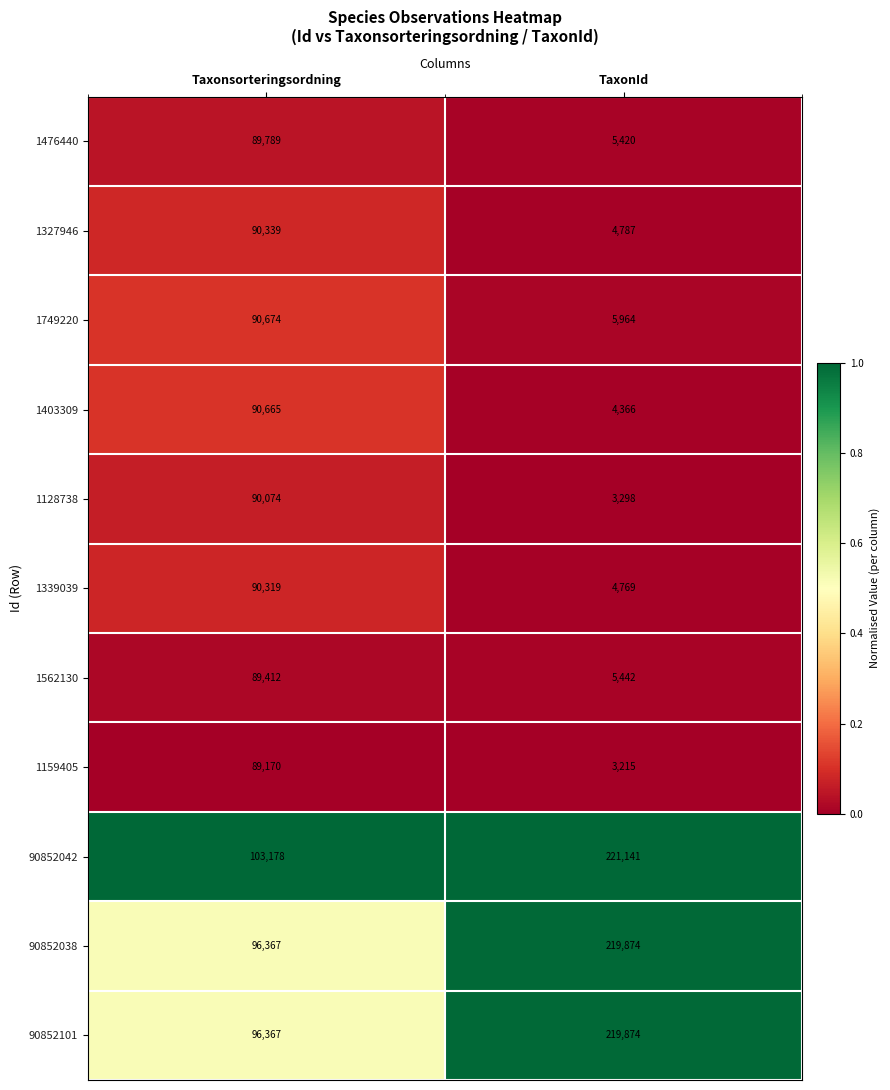

What is the smallest value displayed?

3215